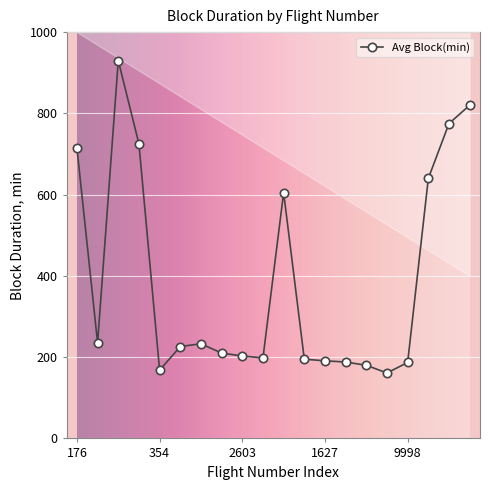

Reading left to right, what are all the values shown in this chart?

176=715	2200=235	126=930	239=725	354=168	2766=226	2473=233	1004=210	2603=203	5886=198	51=605	1461=195	1627=191	1136=188	2797=180	2526=161	9998=187	221=640	280=775	262=820